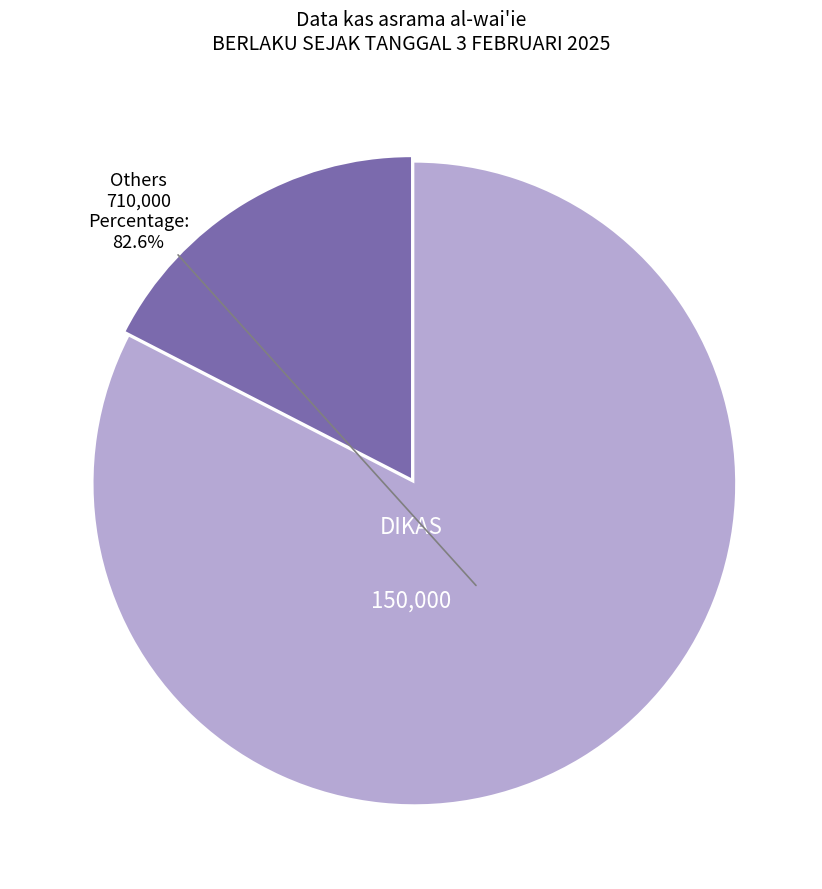

Combined, do Others and DIKAS account for over 50%?

Yes